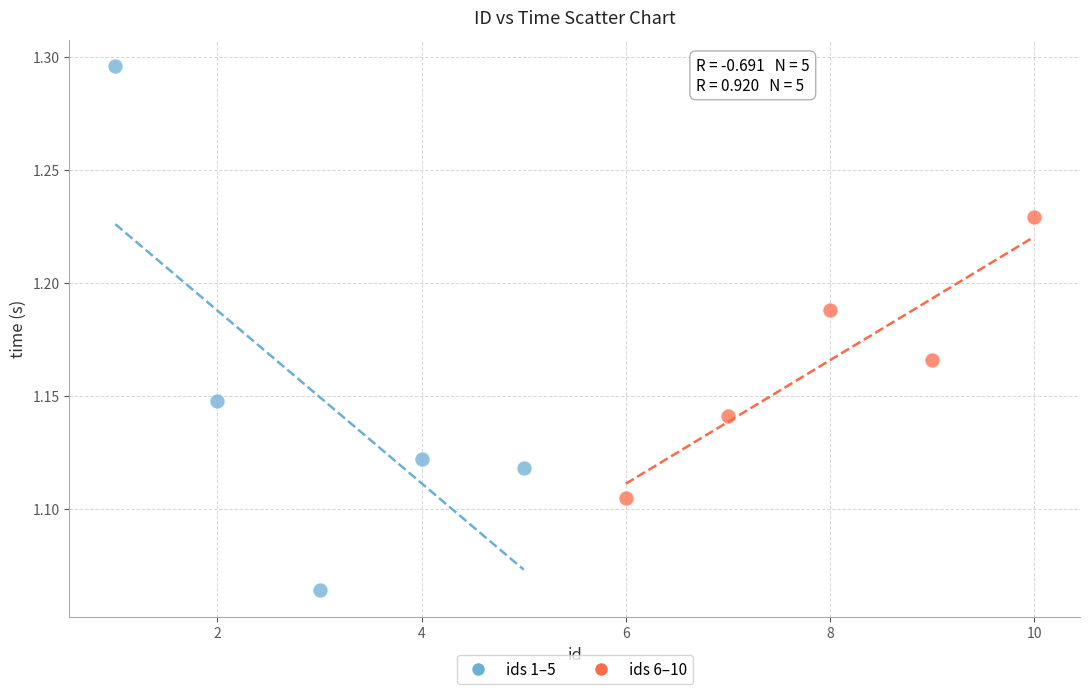

Which series contains the highest Y value?

ids 1–5